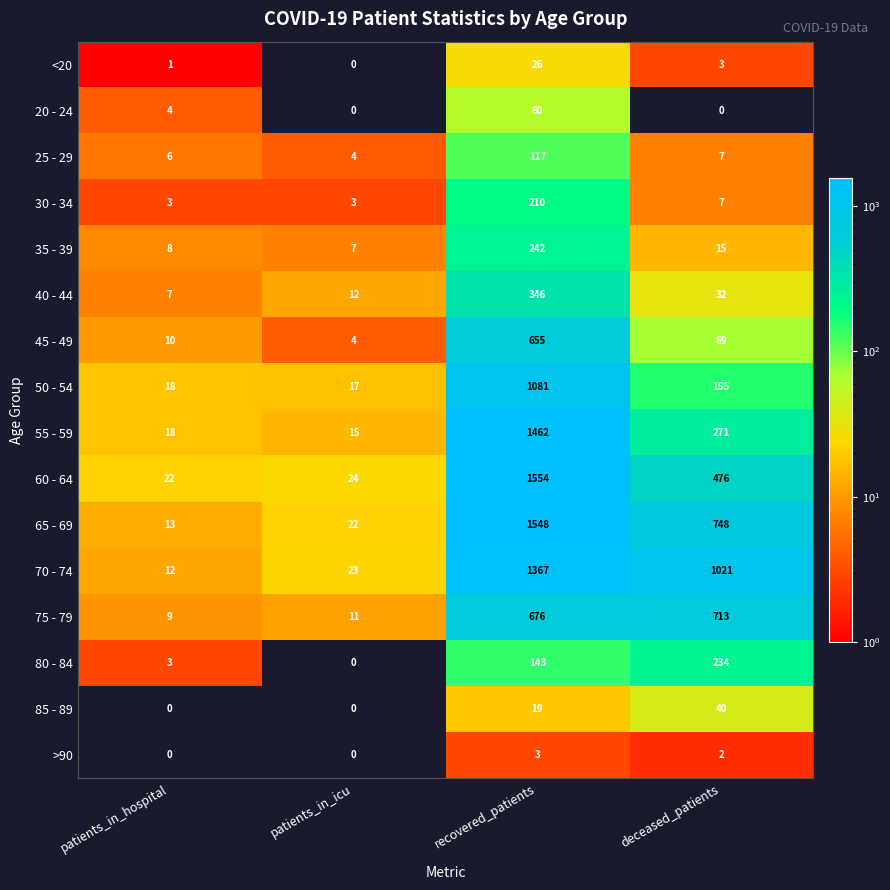

What is the total value across all series at deceased_patients?

3793